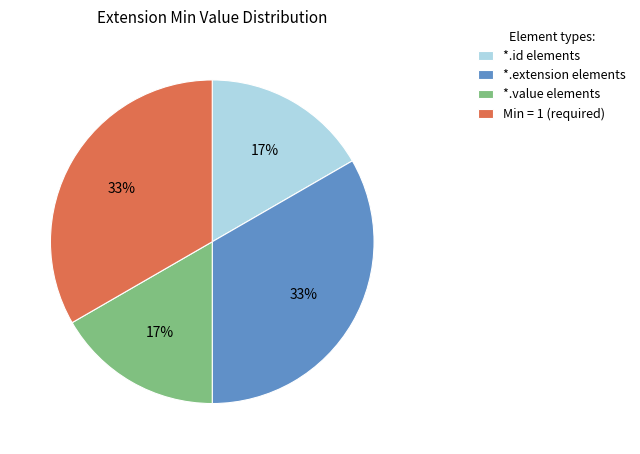

Is there a majority slice in this chart?

No